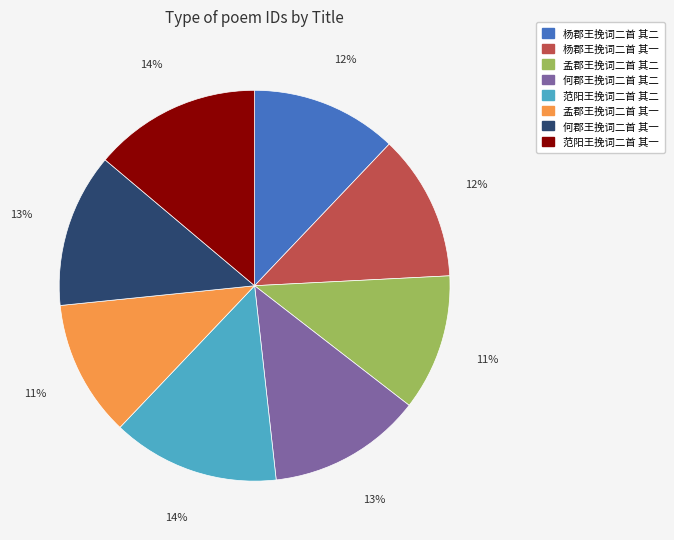

To the nearest percent, what is the combined percentage of 孟郡王挽词二首 其一 and 何郡王挽词二首 其二?

24%